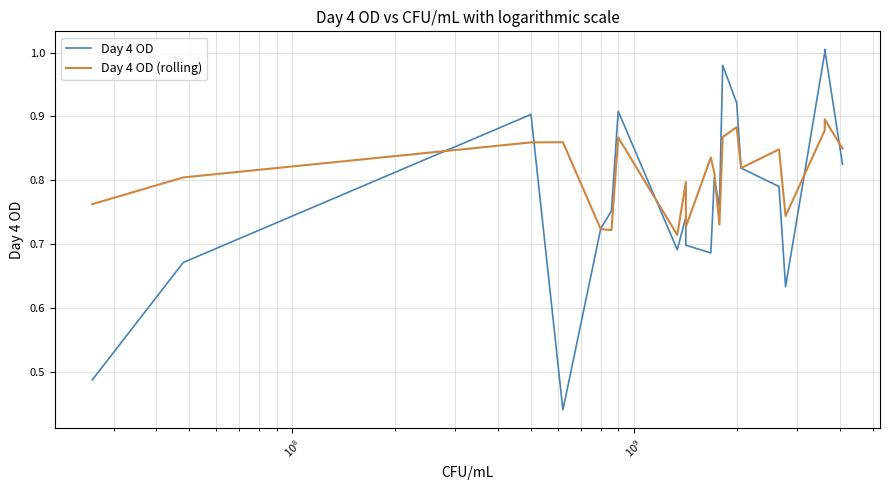

After their last crossing, which series has the higher values: Day 4 OD or Day 4 OD (rolling)?

Day 4 OD (rolling)